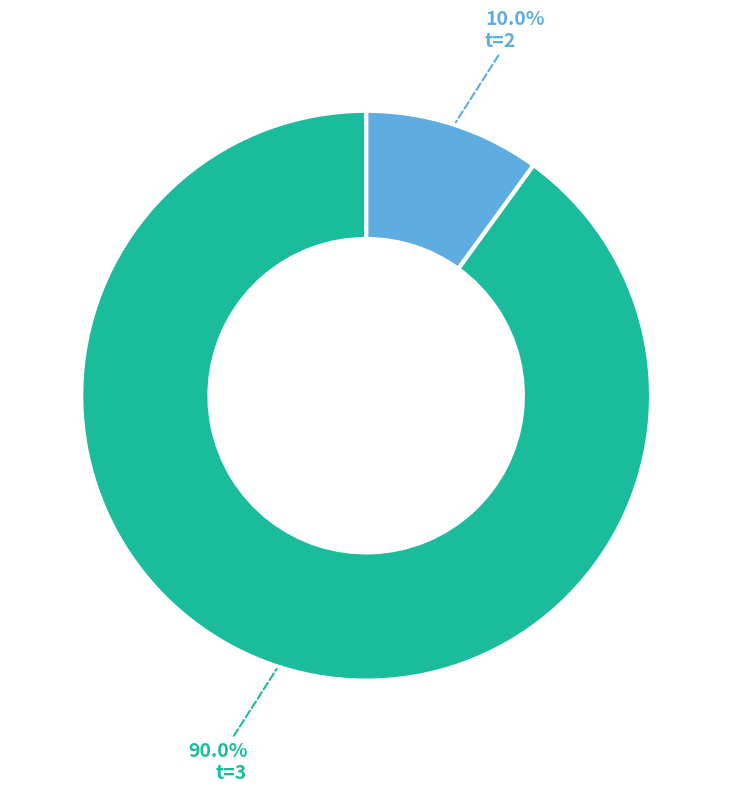

Rank the categories by value from highest to lowest.

t=3, t=2